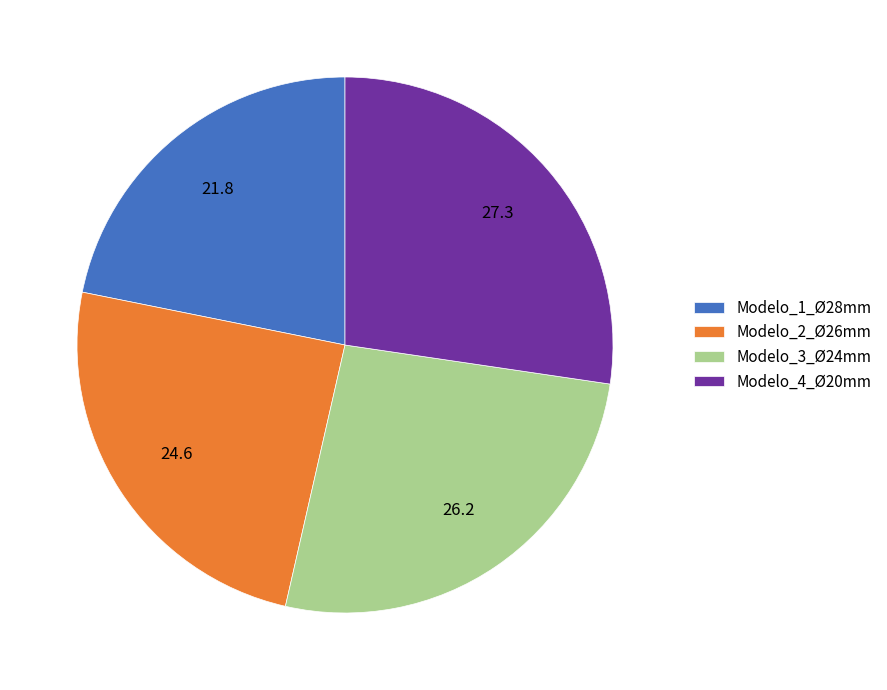

True or false: Modelo_4_Ø20mm accounts for 19% of the total.

False